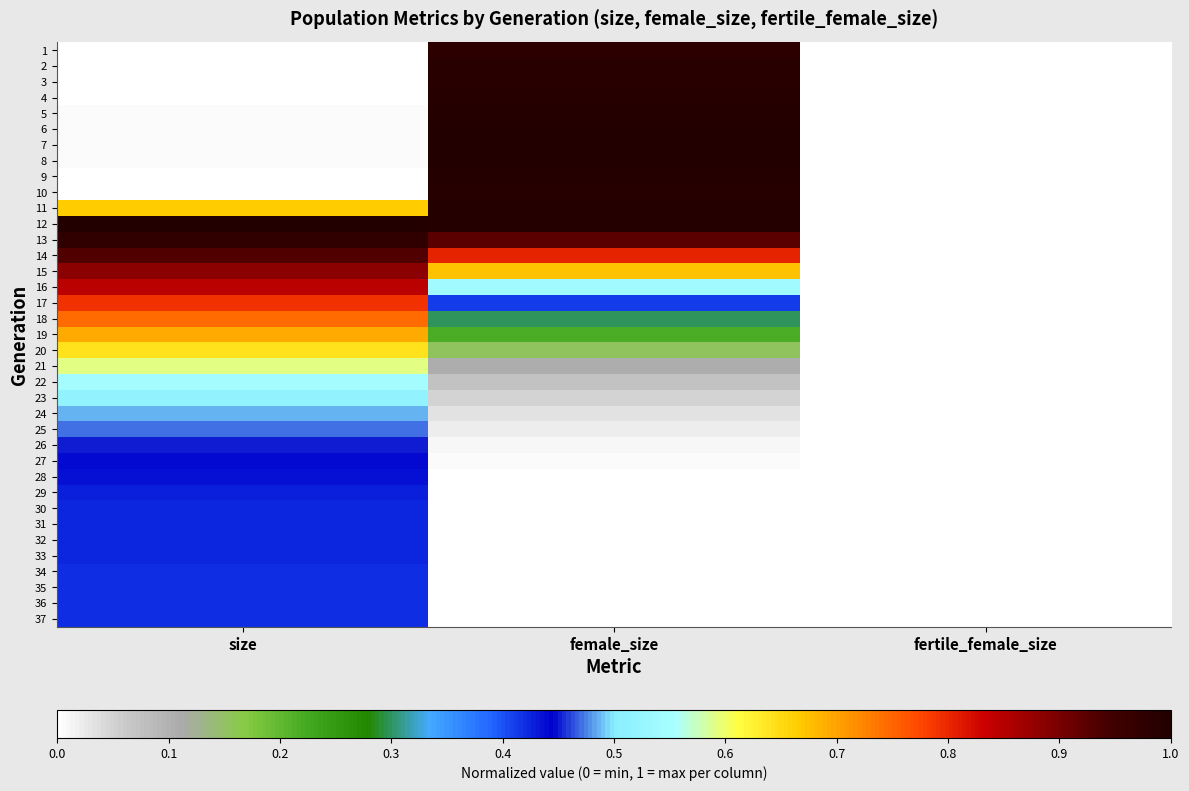

Reading left to right, what are all the values shown in this chart?

1: size=0.0	female_size=1.0	fertile_female_size=0.0
2: size=0.0	female_size=1.0	fertile_female_size=0.0
3: size=0.0	female_size=1.0	fertile_female_size=0.0
4: size=0.0	female_size=1.0	fertile_female_size=0.0
5: size=0.0	female_size=1.0	fertile_female_size=0.0
6: size=0.0	female_size=1.0	fertile_female_size=0.0
7: size=0.0	female_size=1.0	fertile_female_size=0.0
8: size=0.0	female_size=1.0	fertile_female_size=0.0
9: size=0.0	female_size=1.0	fertile_female_size=0.0
10: size=0.0	female_size=1.0	fertile_female_size=0.0
11: size=0.7	female_size=1.0	fertile_female_size=0.0
12: size=1.0	female_size=1.0	fertile_female_size=0.0
13: size=1.0	female_size=0.9	fertile_female_size=0.0
14: size=0.9	female_size=0.8	fertile_female_size=0.0
15: size=0.9	female_size=0.7	fertile_female_size=0.0
16: size=0.8	female_size=0.5	fertile_female_size=0.0
17: size=0.8	female_size=0.4	fertile_female_size=0.0
18: size=0.7	female_size=0.3	fertile_female_size=0.0
19: size=0.7	female_size=0.2	fertile_female_size=0.0
20: size=0.6	female_size=0.2	fertile_female_size=0.0
21: size=0.6	female_size=0.1	fertile_female_size=0.0
22: size=0.5	female_size=0.1	fertile_female_size=0.0
23: size=0.5	female_size=0.0	fertile_female_size=0.0
24: size=0.5	female_size=0.0	fertile_female_size=0.0
25: size=0.5	female_size=0.0	fertile_female_size=0.0
26: size=0.5	female_size=0.0	fertile_female_size=0.0
27: size=0.4	female_size=0.0	fertile_female_size=0.0
28: size=0.4	female_size=0.0	fertile_female_size=0.0
29: size=0.4	female_size=0.0	fertile_female_size=0.0
30: size=0.4	female_size=0.0	fertile_female_size=0.0
31: size=0.4	female_size=0.0	fertile_female_size=0.0
32: size=0.4	female_size=0.0	fertile_female_size=0.0
33: size=0.4	female_size=0.0	fertile_female_size=0.0
34: size=0.4	female_size=0.0	fertile_female_size=0.0
35: size=0.4	female_size=0.0	fertile_female_size=0.0
36: size=0.4	female_size=0.0	fertile_female_size=0.0
37: size=0.4	female_size=0.0	fertile_female_size=0.0